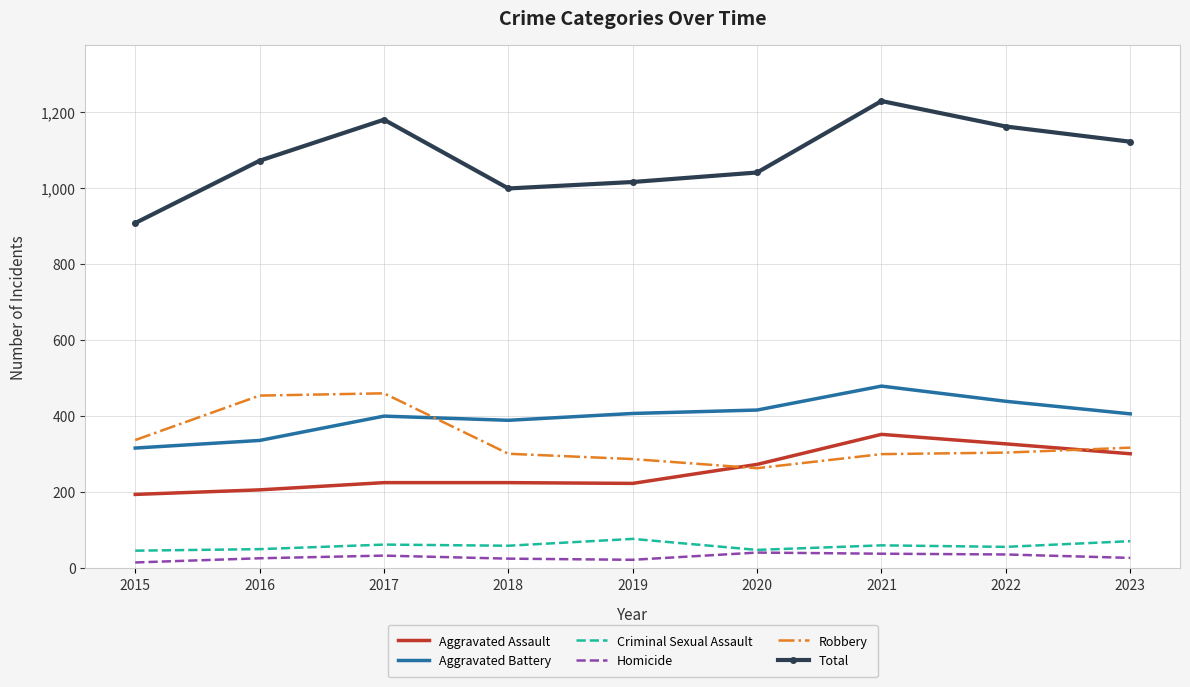

What is the sum of the Robbery values at 2021 and 2022?

604